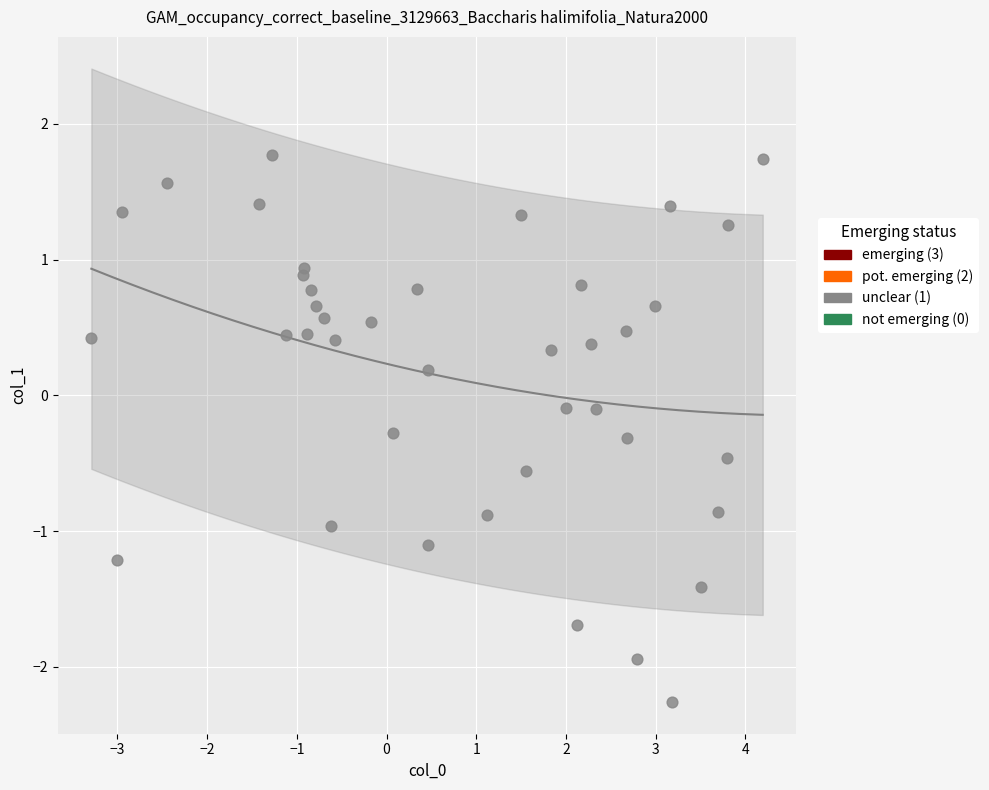

What is the range of X values (max minus min)?

7.5